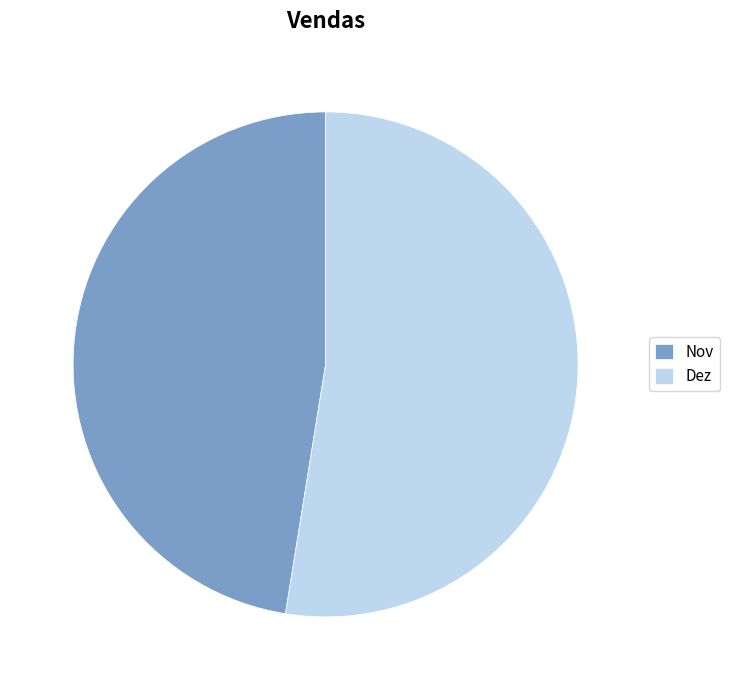

Which category has the biggest portion of the pie?

Dez